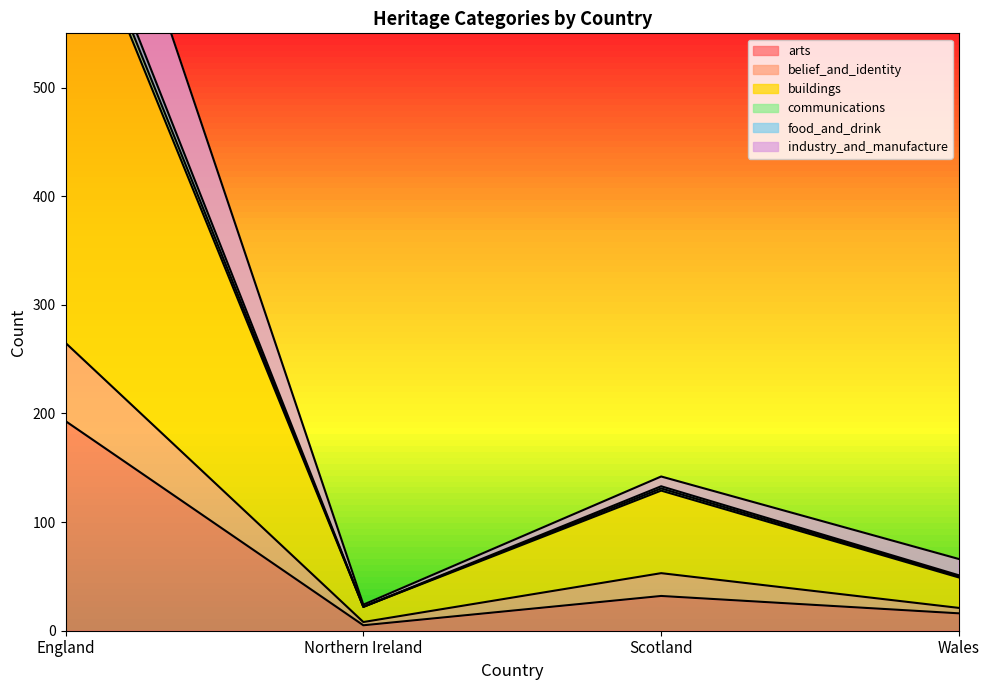

Read the arts value at England.

193